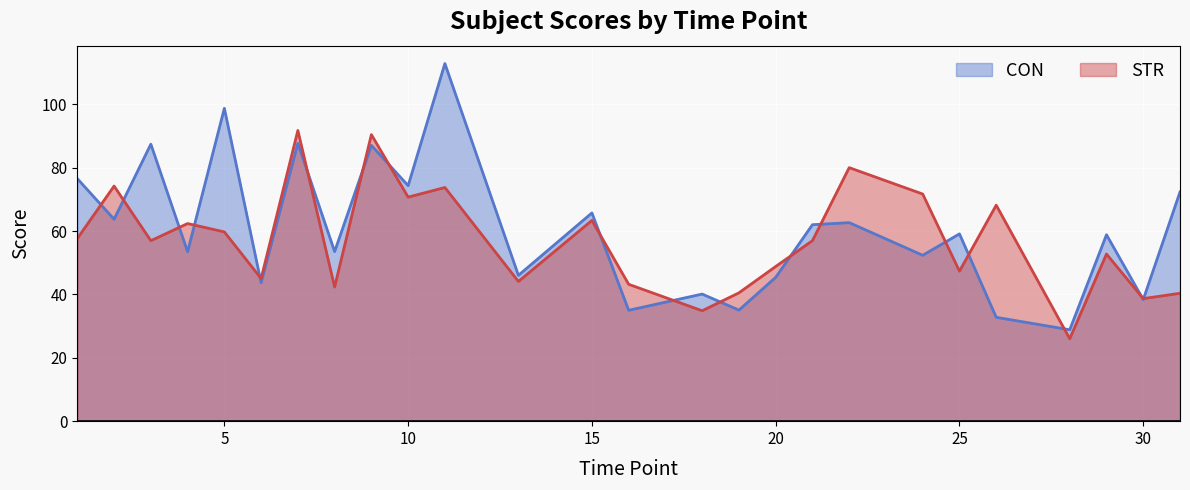

The value of CON at 3 is 87.5. True or false?

True